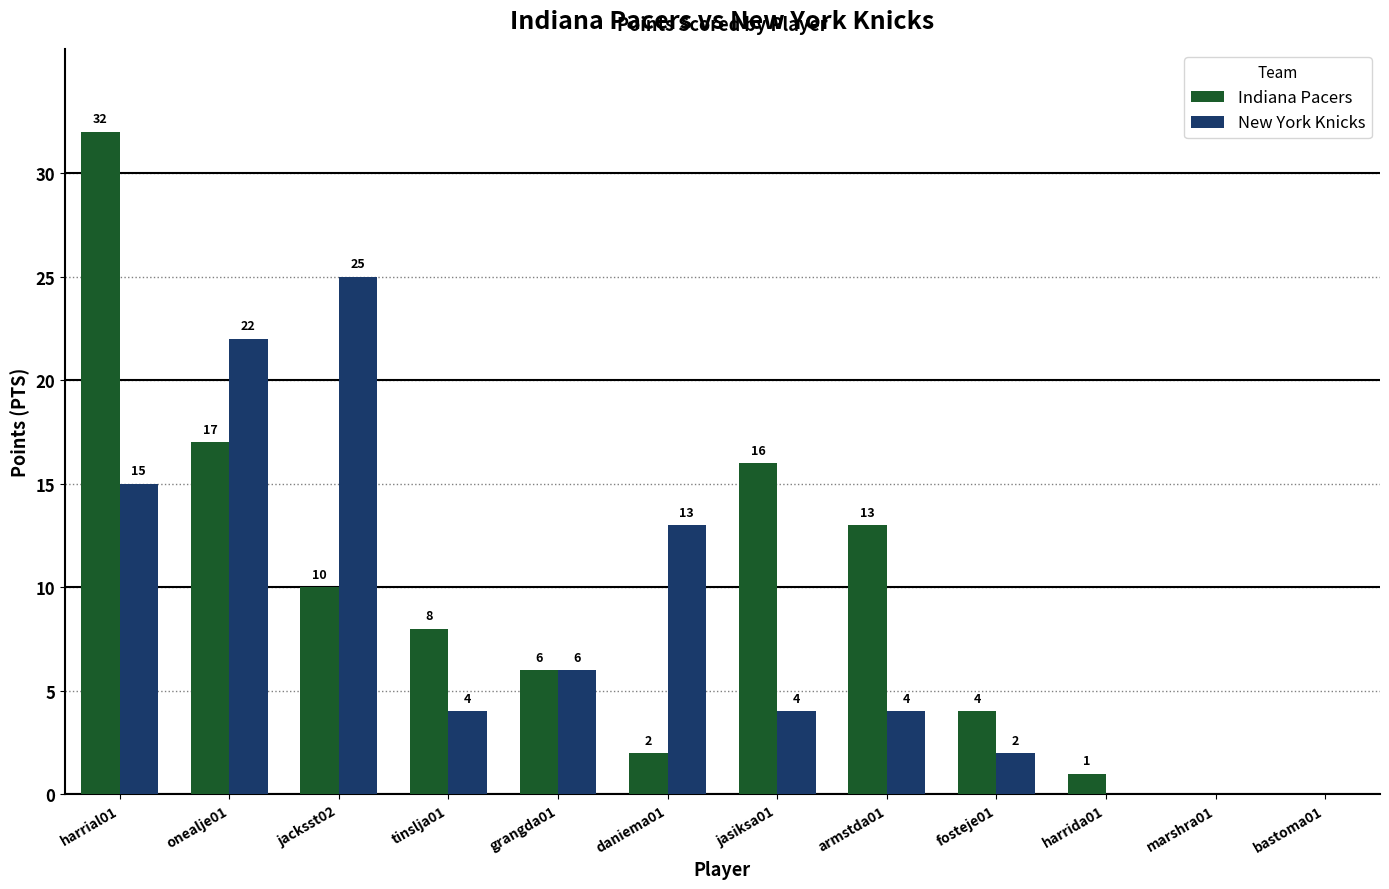

What is the sum of all New York Knicks values?

95